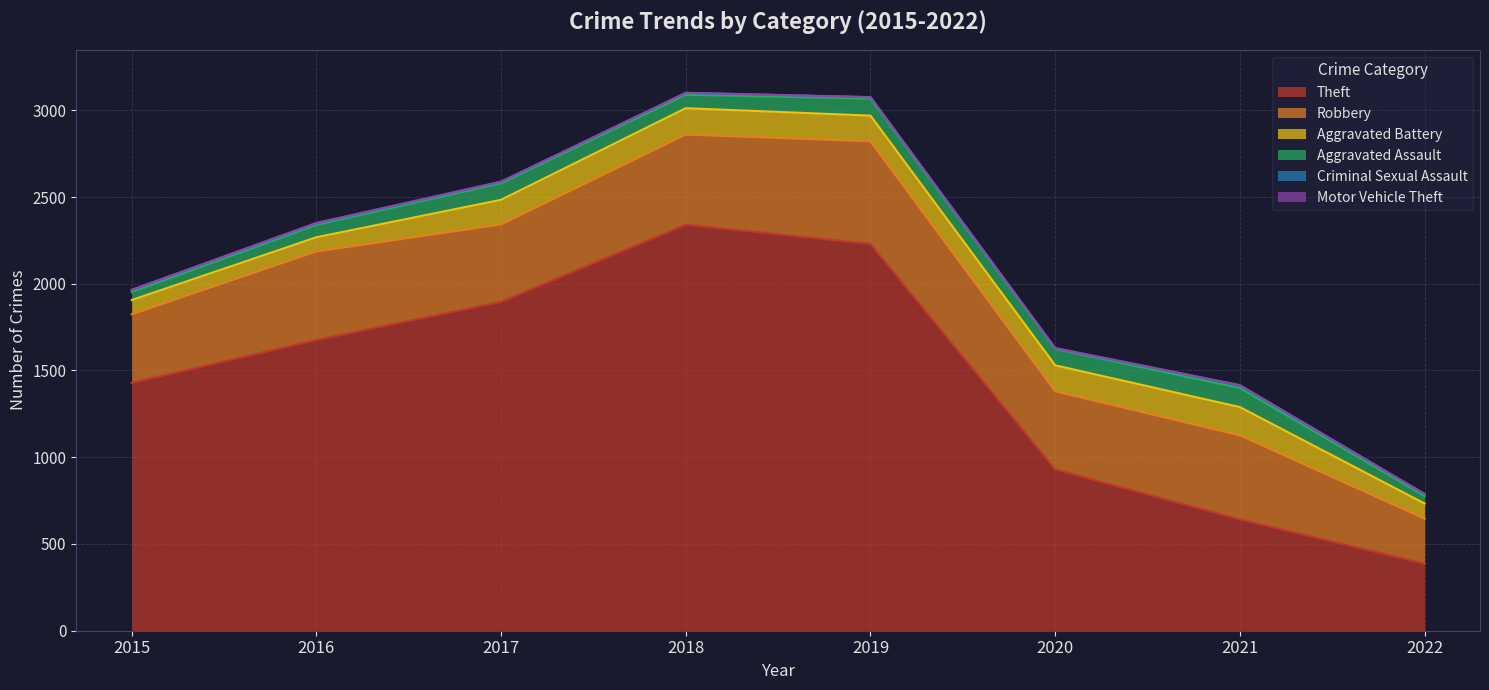

Which series changed the most between 2016 and 2020?

Theft